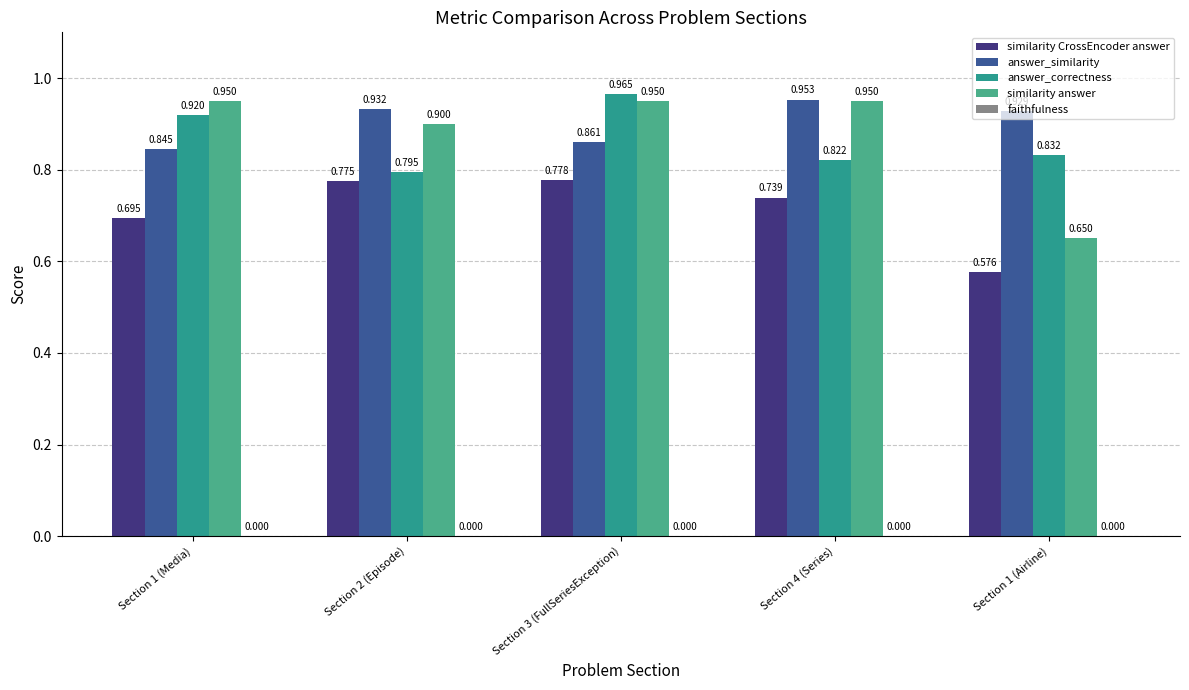

What is the difference between the maximum and minimum values in the answer_correctness series?

0.2